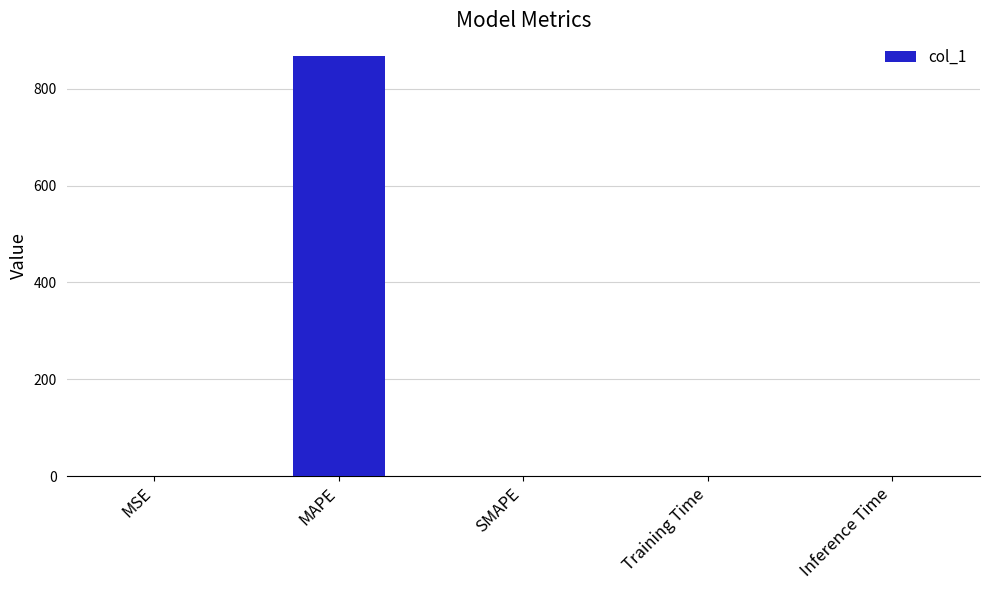

What is the maximum value shown in the chart?

866.9